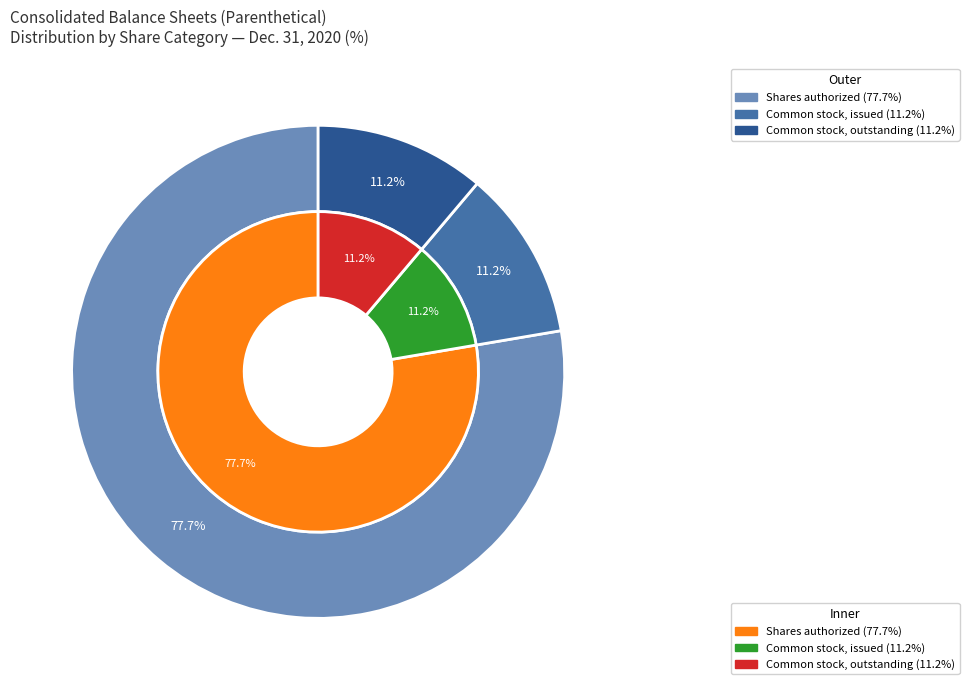

Does Shares authorized (in shares) represent more than half of the total?

Yes